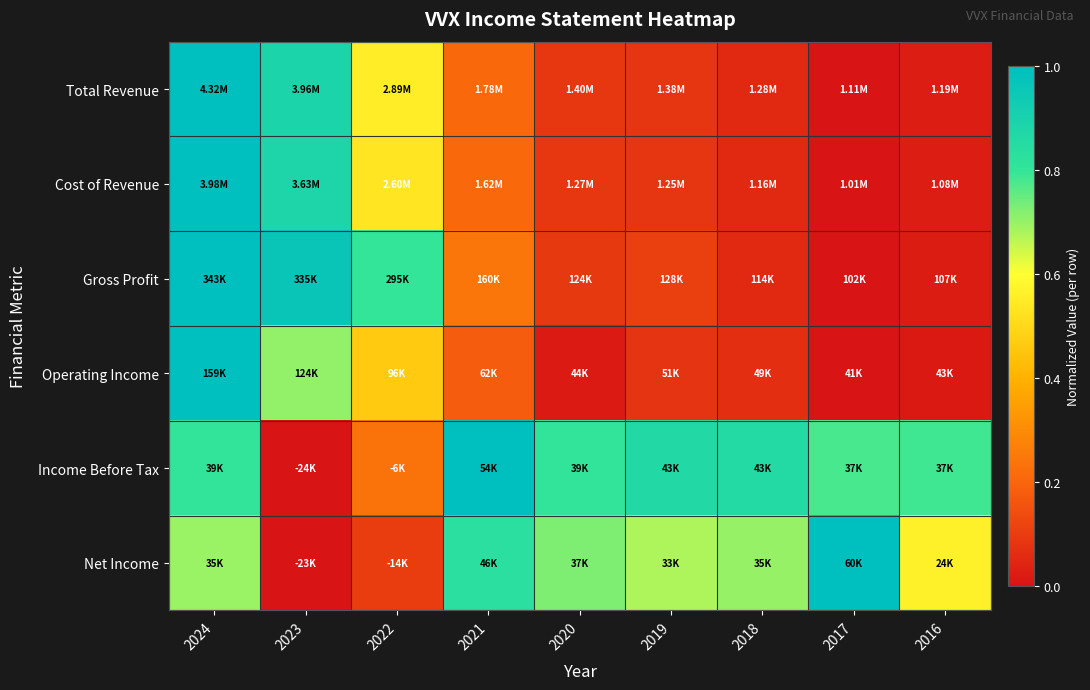

Which category has the lowest value across all series?

2017